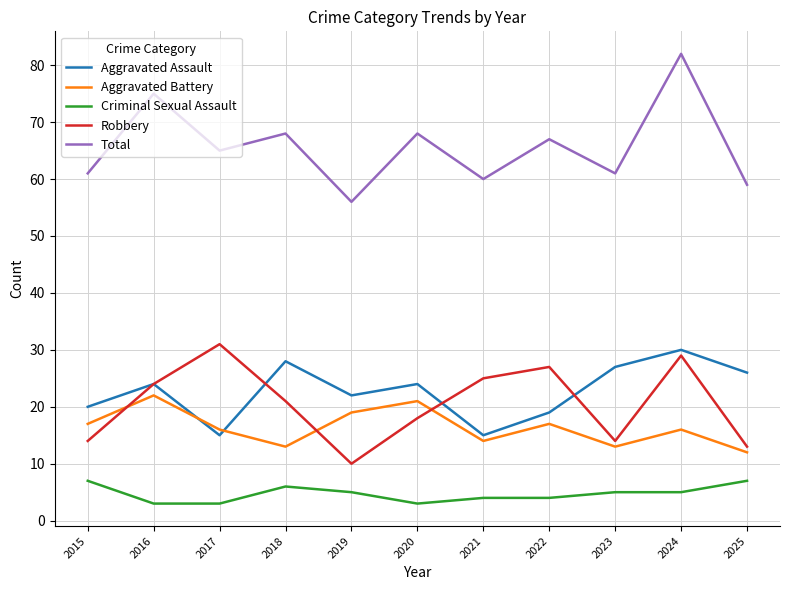

In Aggravated Battery, how many points are lower than both neighbors (excluding endpoints)?

3